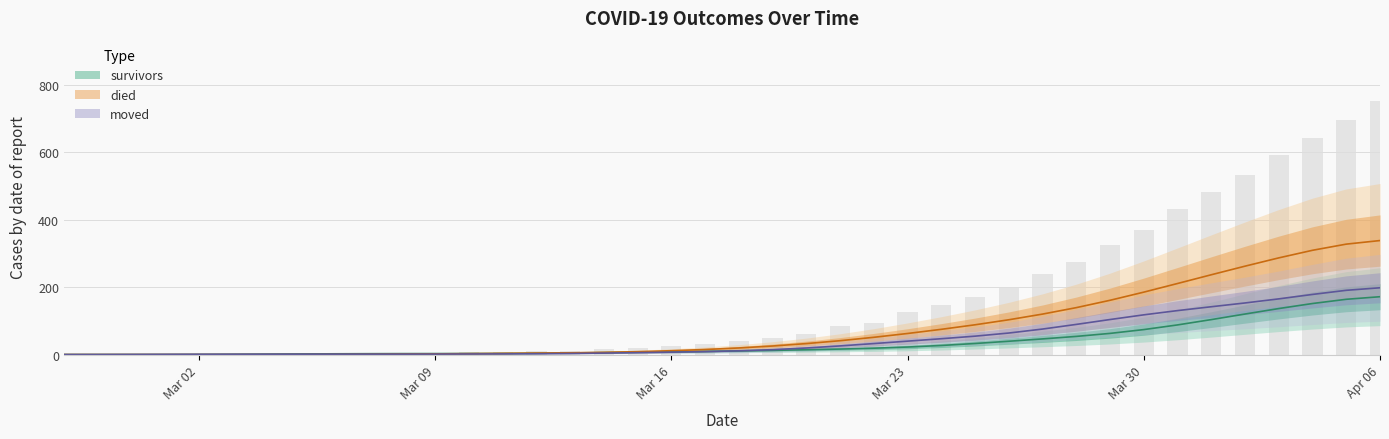

What is the value of the died bar at the 30th from the left?

238.0